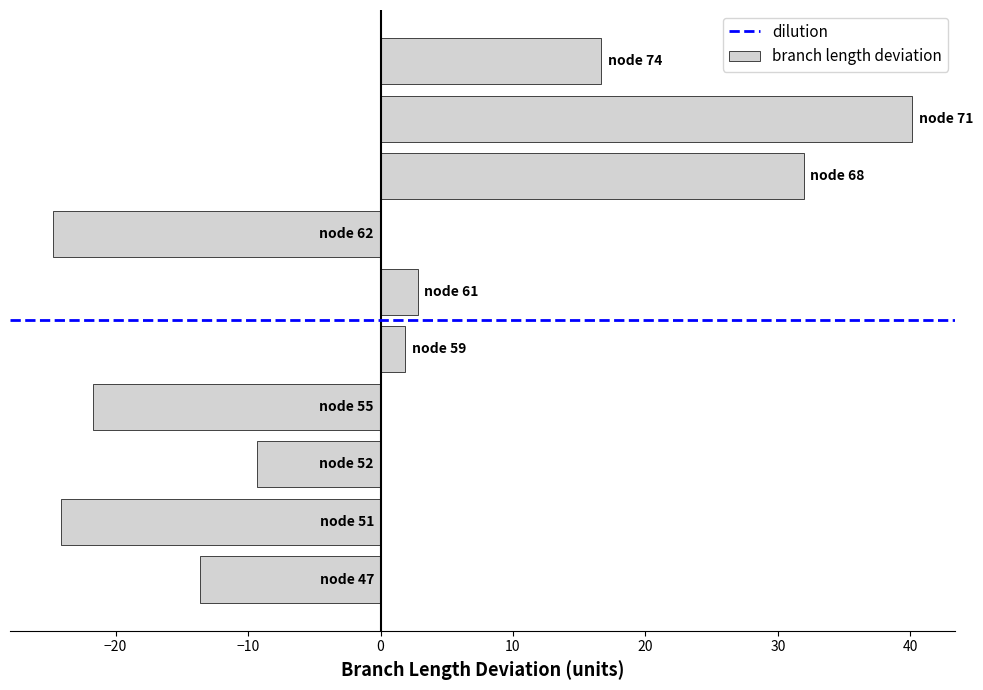

What is the greatest value displayed?

40.2